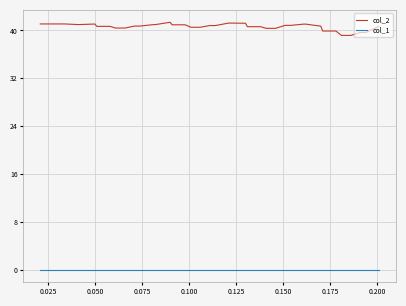

Which series has the largest total across all categories?

col_2